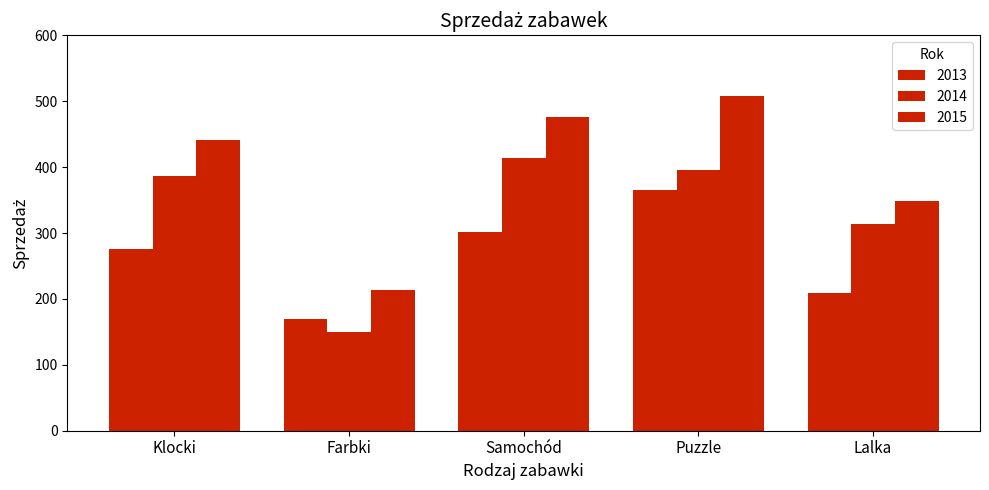

Is the value of 2014 at Lalka greater than the value of 2013 at Klocki?

Yes